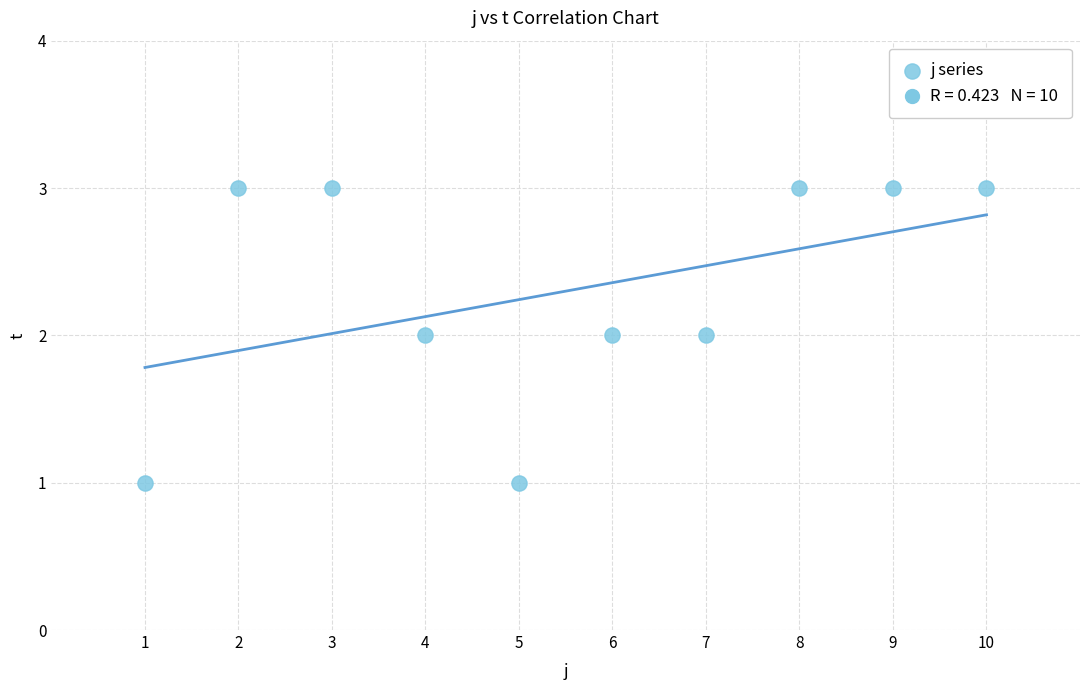

What is the range of X values (max minus min)?

9